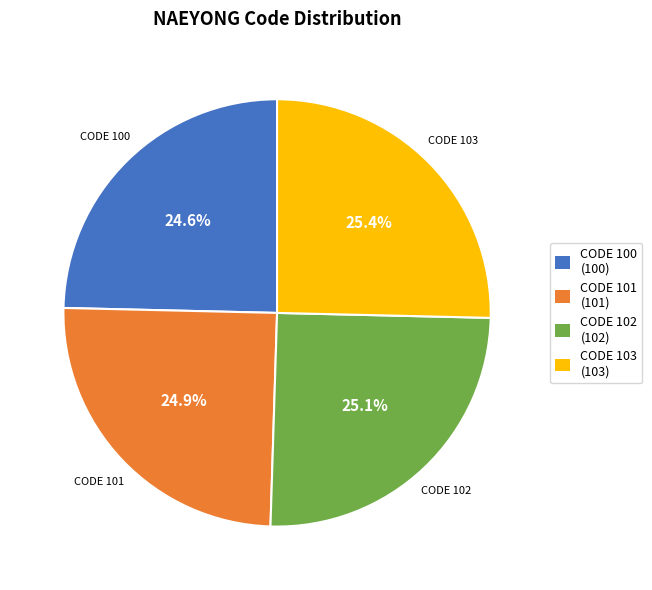

Is there a majority slice in this chart?

No